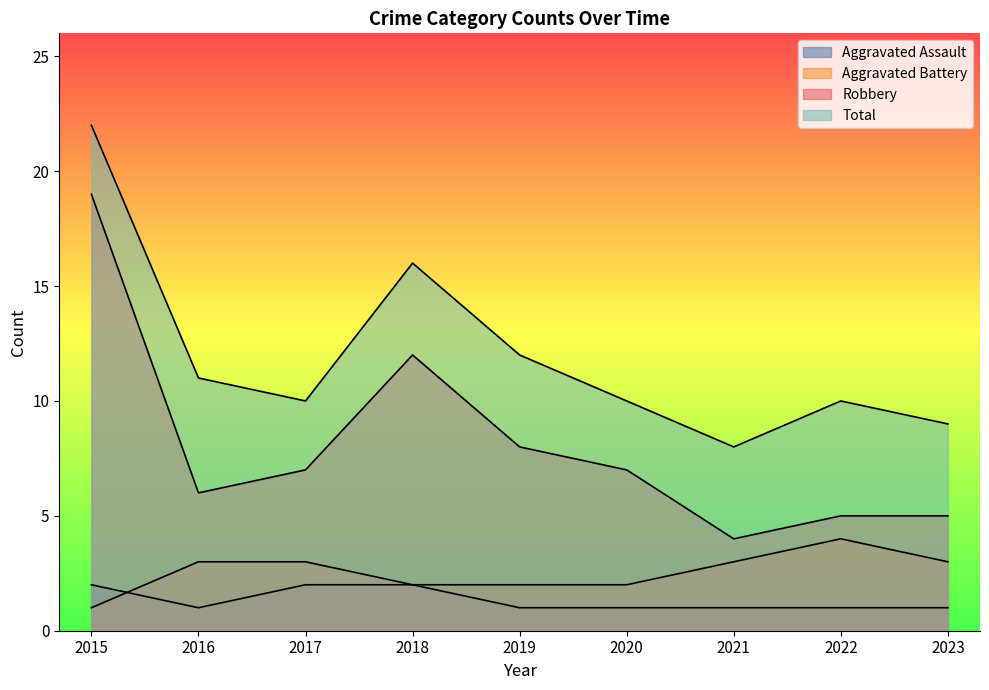

What is the difference between the second highest and second lowest values in the Robbery series?

7